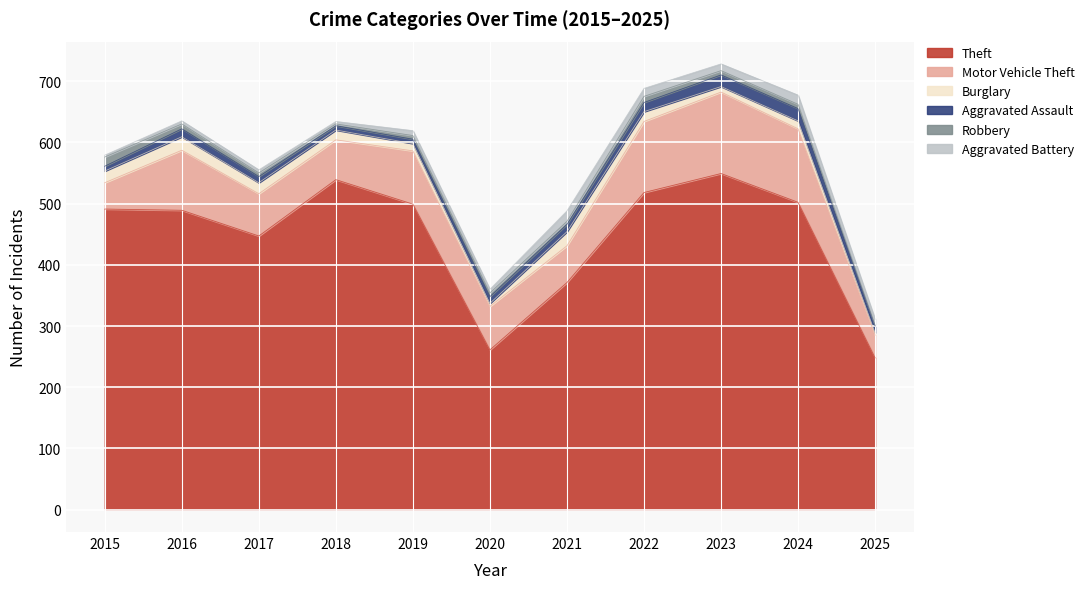

How many data points in Robbery are above 6?

5